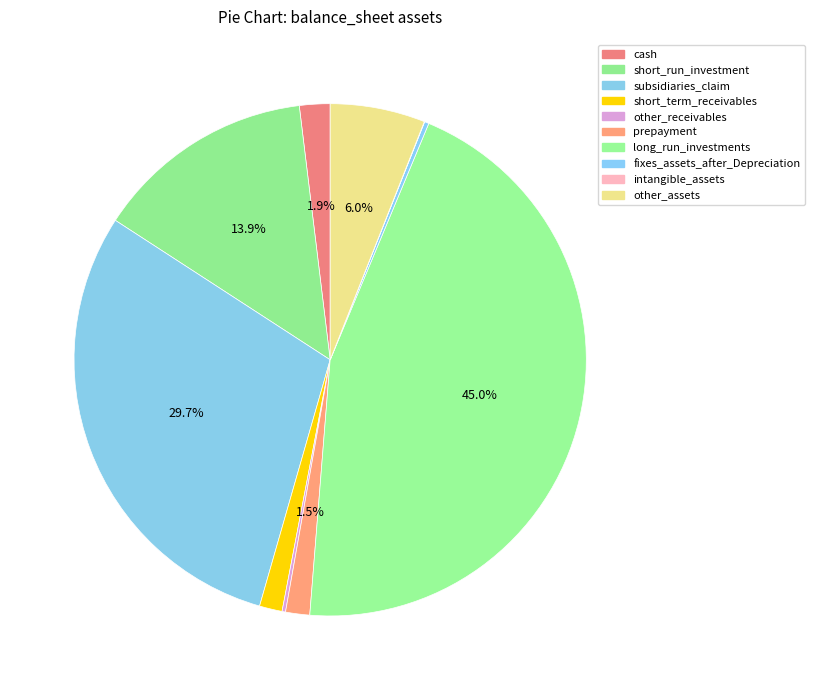

Count the number of slices in the pie.

10